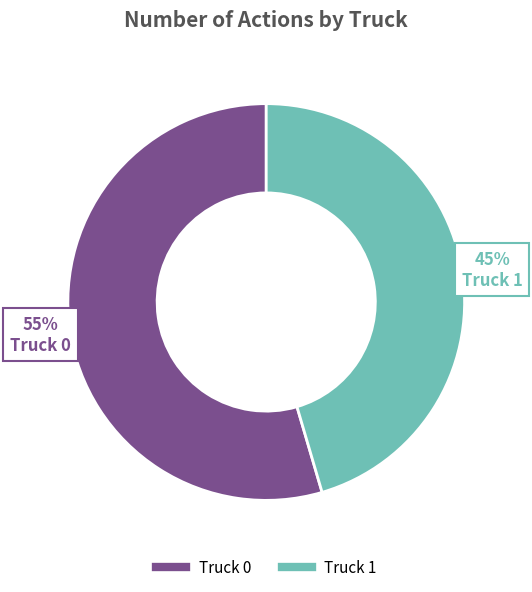

What is the ratio of the value at Truck 0 to the value at Truck 1?

1.2